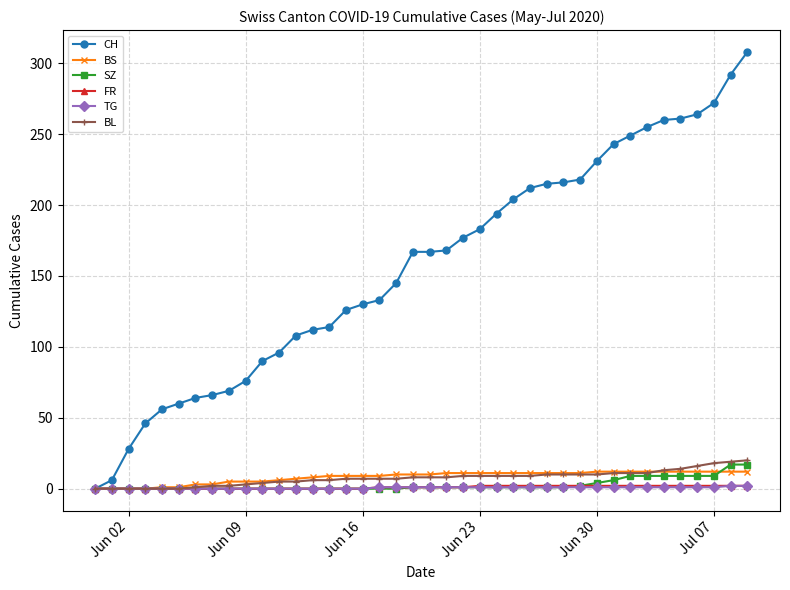

Which series has the largest range (max minus min)?

CH